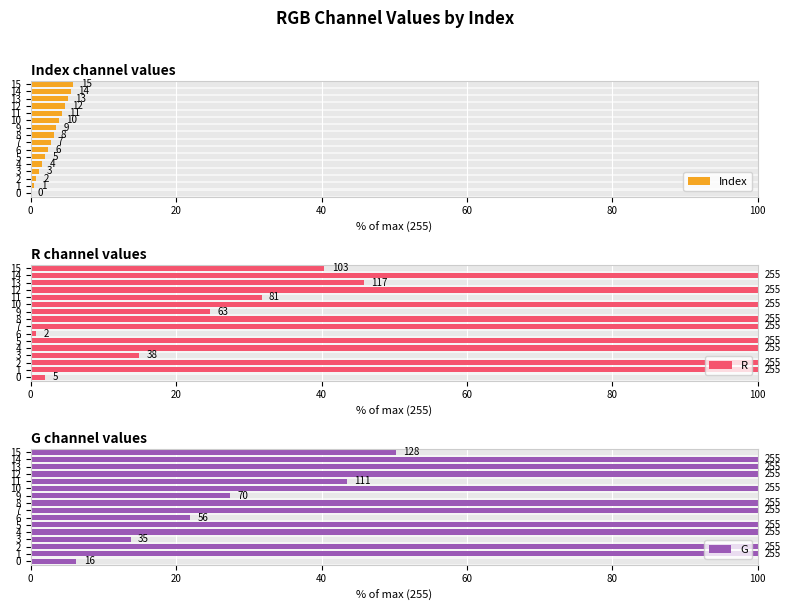

True or false: R has a value of 137.4 at 14.

False